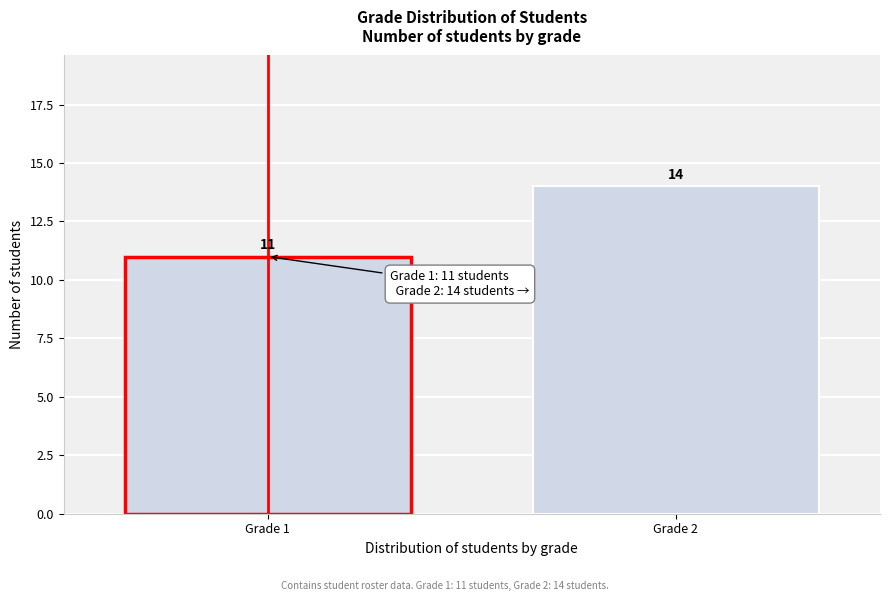

Reading left to right, list all the values displayed in this chart.

Grade 1=11	Grade 2=14